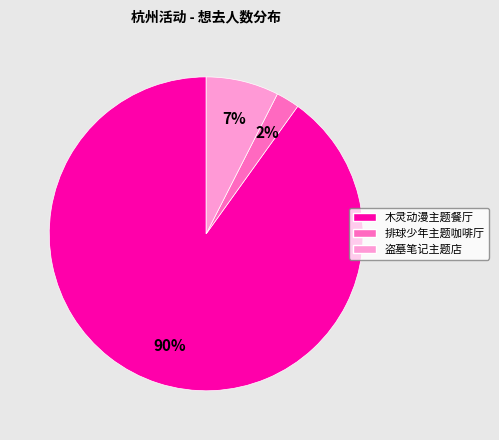

How many slices are in this pie chart?

3